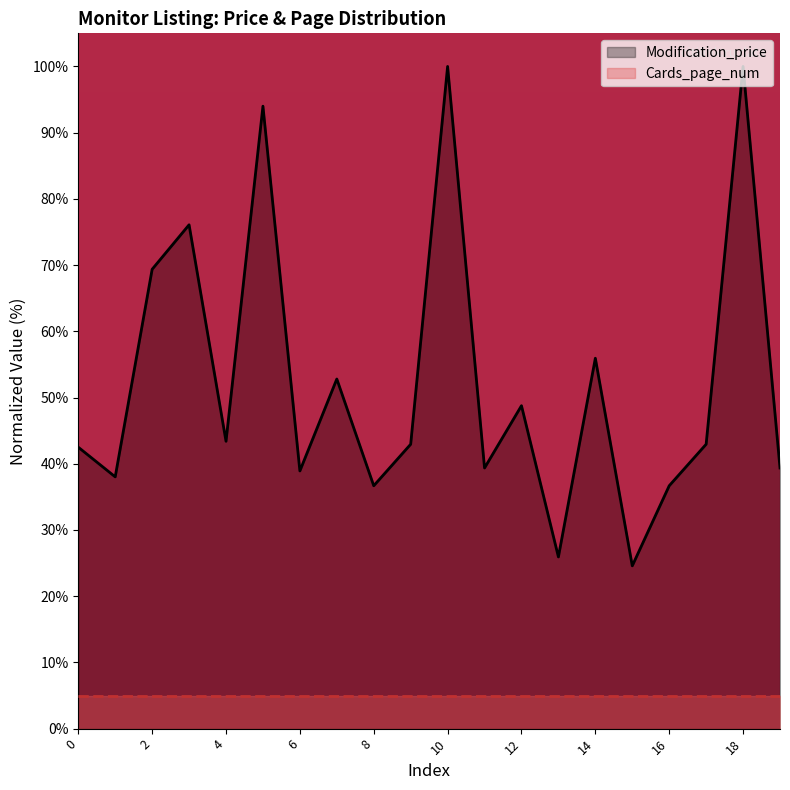

Which series changed the most between 13 and 19?

Modification_price